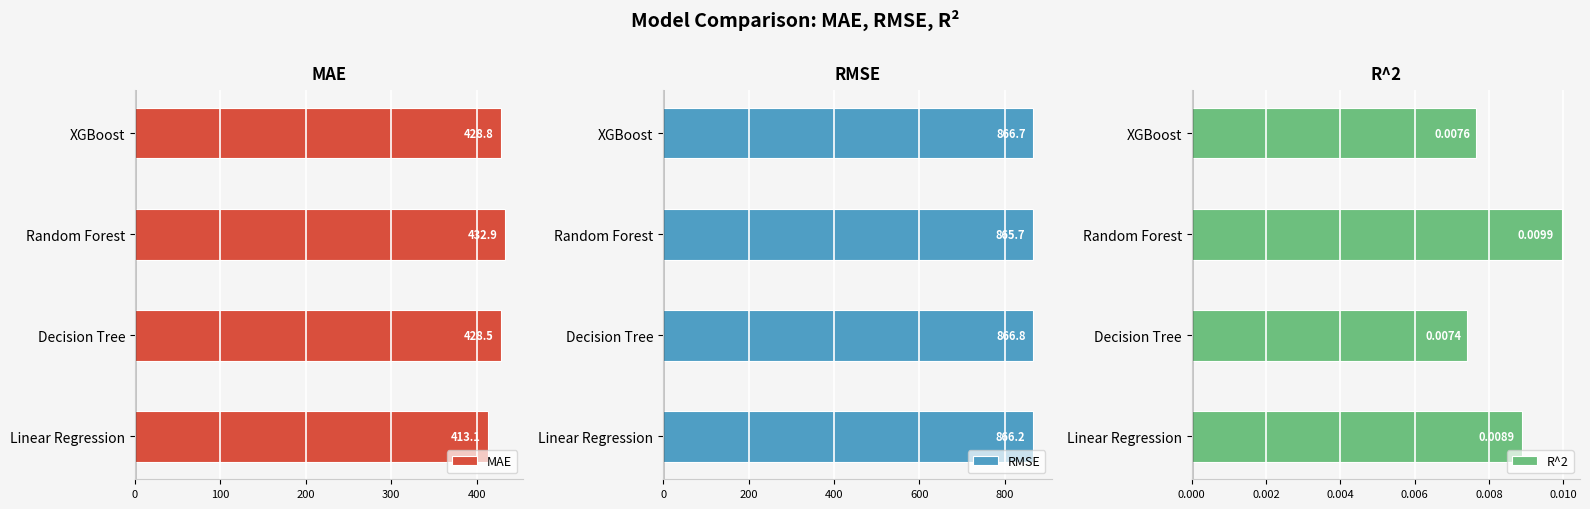

Rank the series by their average value, from lowest to highest.

R^2, MAE, RMSE